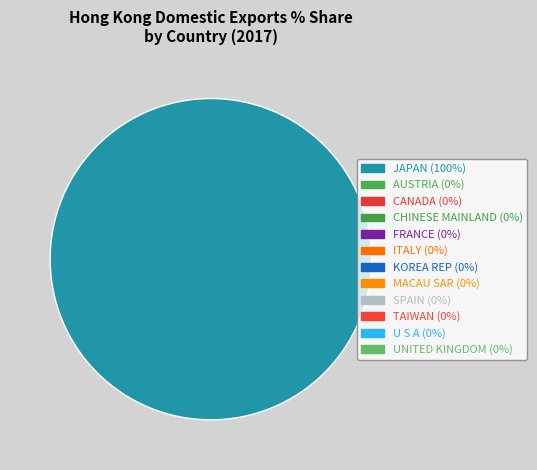

Is there a majority slice in this chart?

Yes